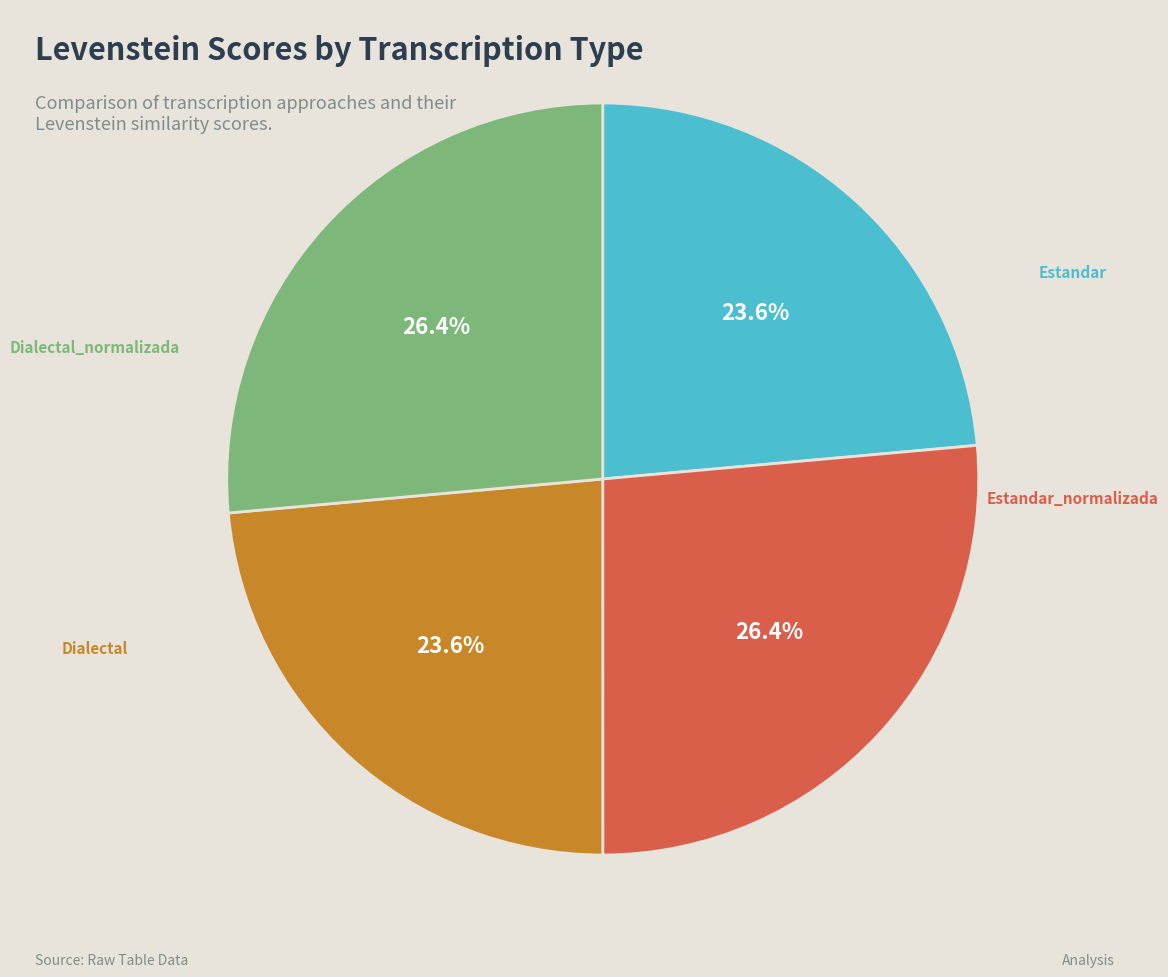

To the nearest percent, what percentage of the pie is Estandar?

24%